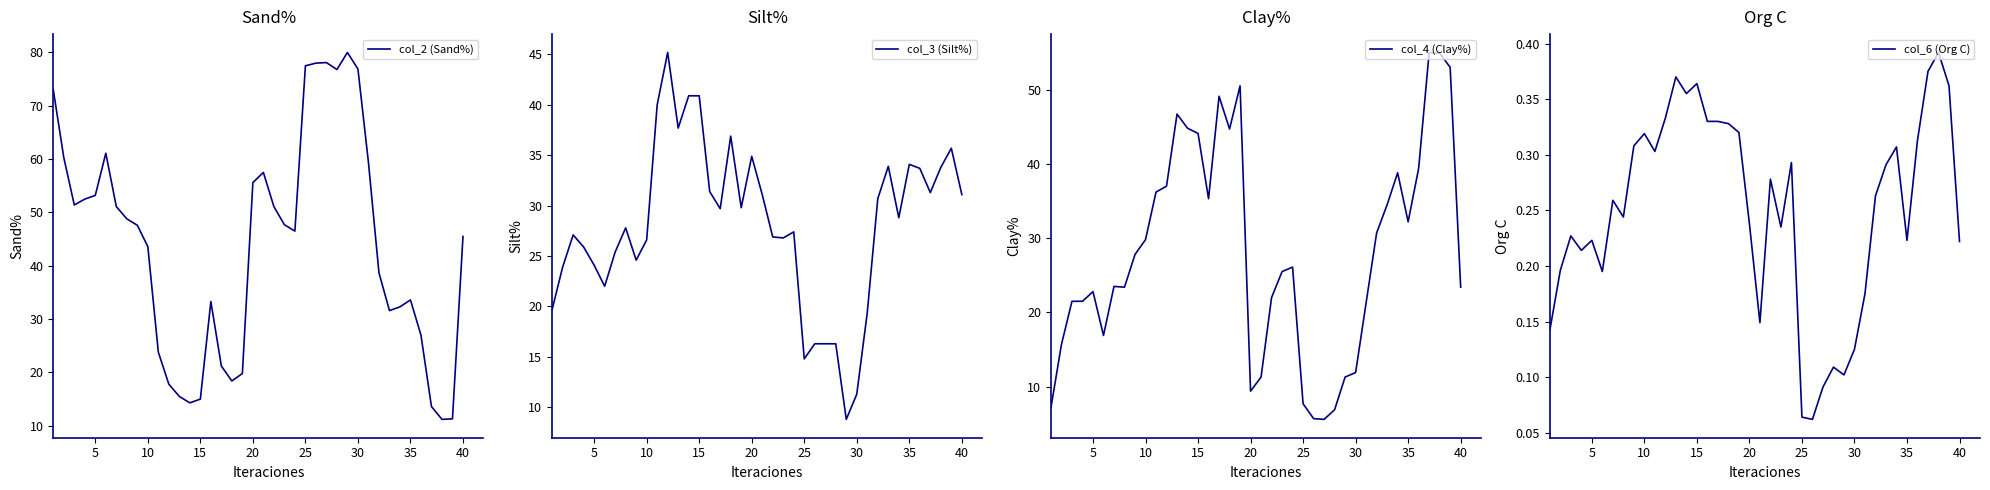

Which series has the largest total across all categories?

col_2 (Sand%)